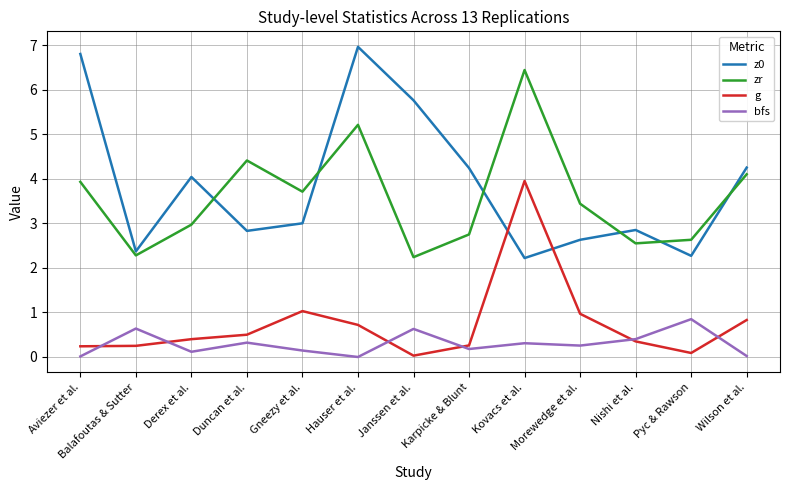

True or false: zr has more than 1 points higher than both neighbors.

True